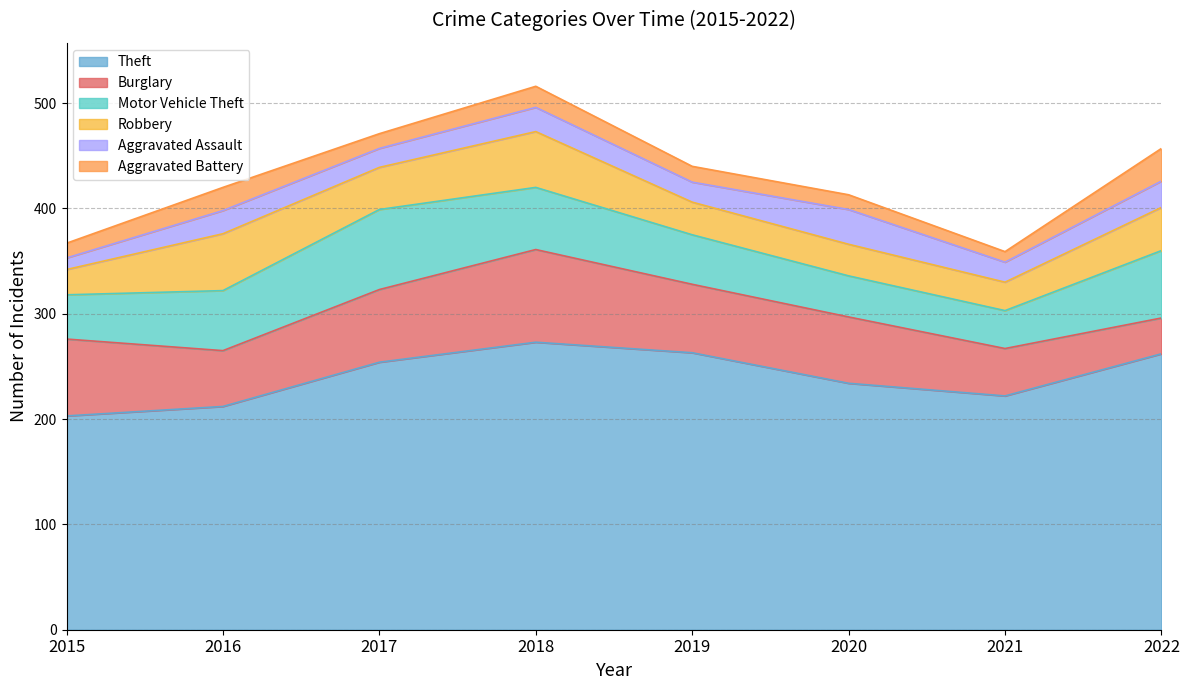

Which series has the widest spread of values?

Theft